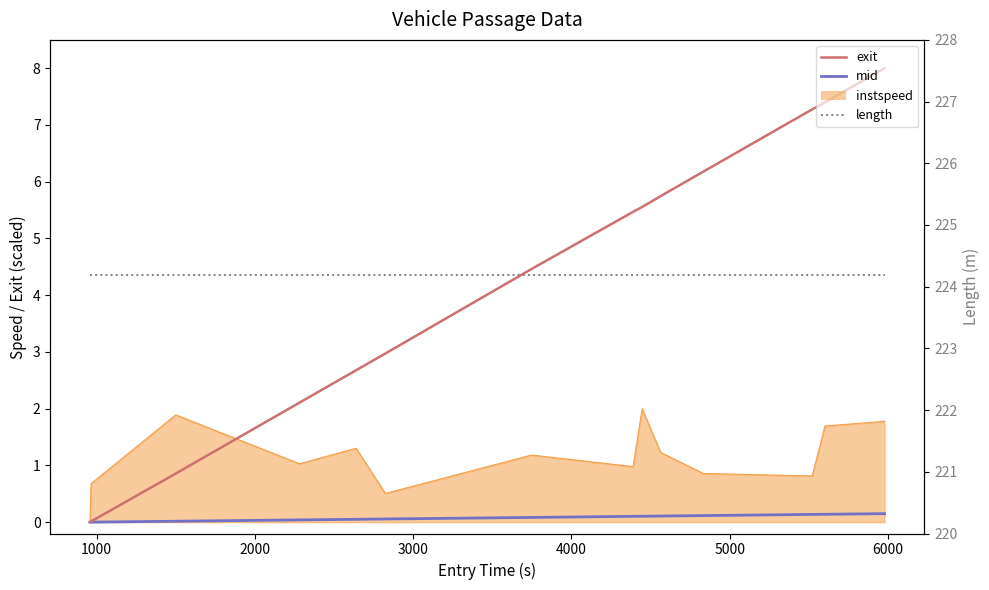

True or false: mid and exit intersect in this chart.

False